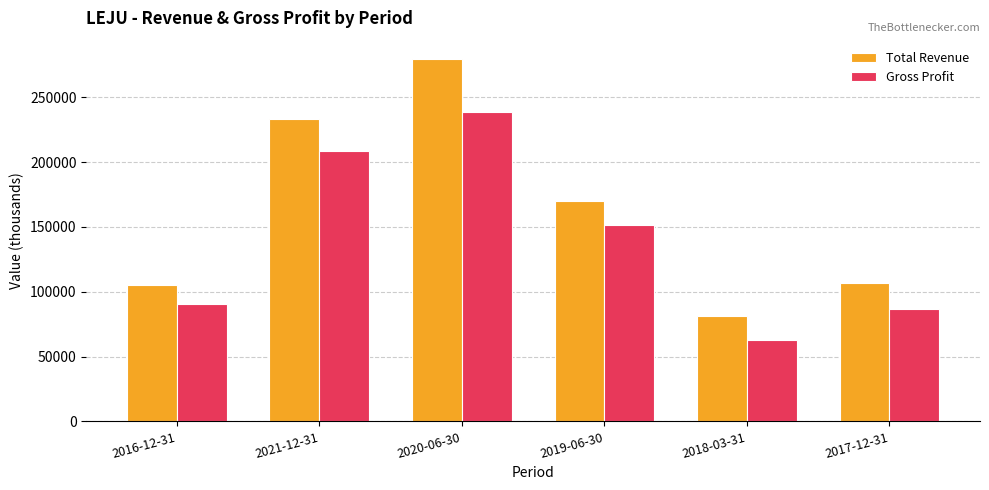

Which series has the largest total across all categories?

Total Revenue